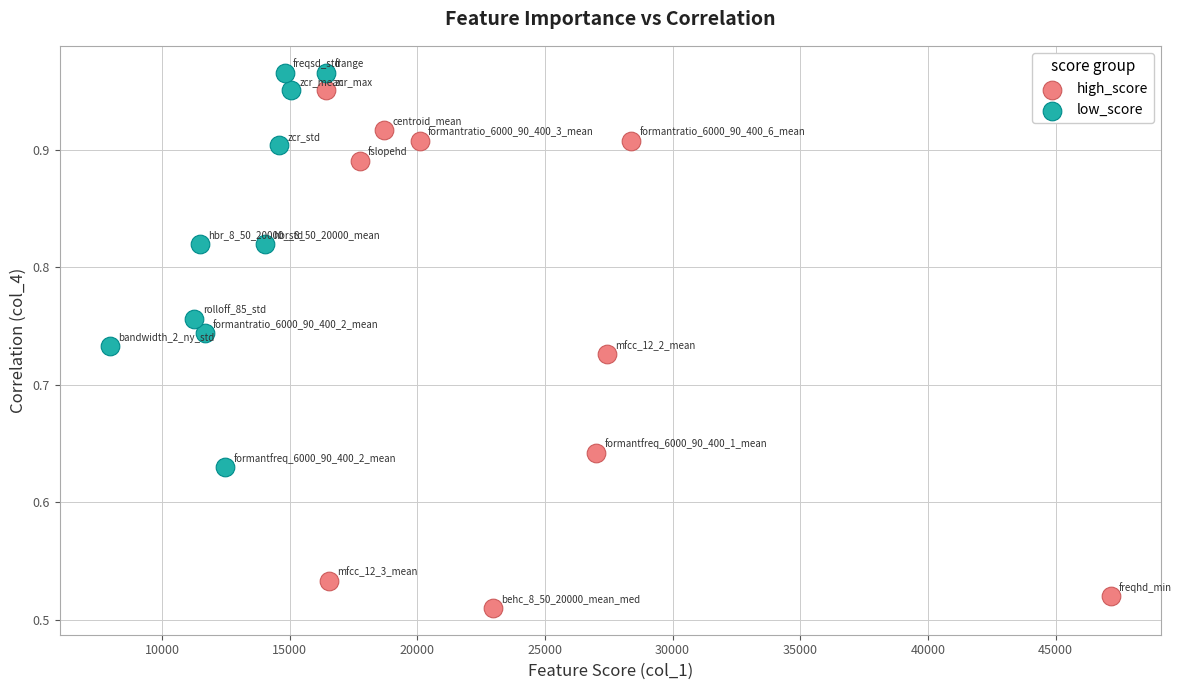

Which series reaches the maximum Y coordinate?

low_score